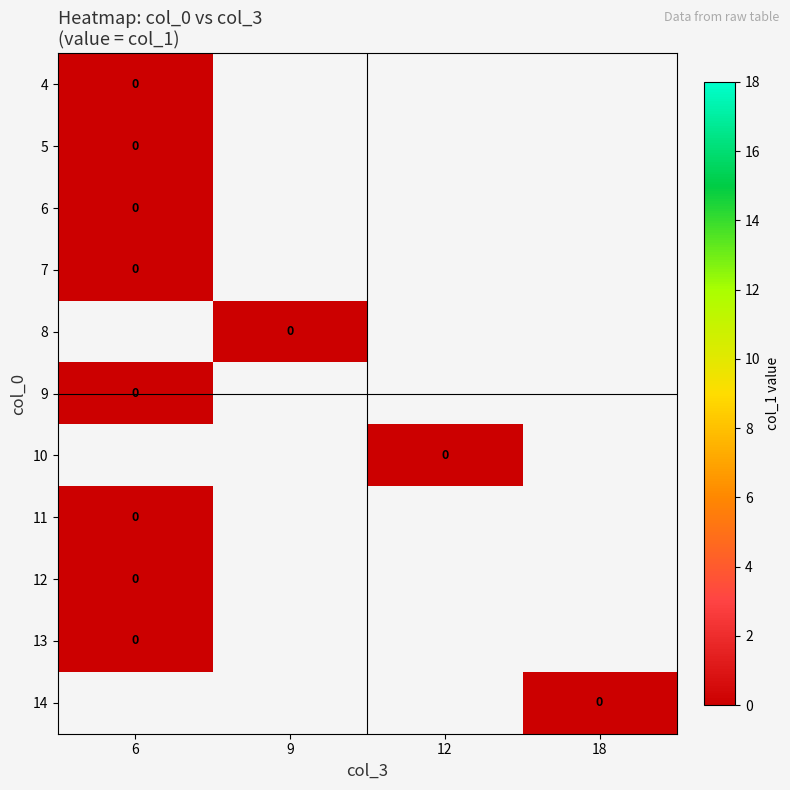

Reading left to right, list all the values displayed in this chart.

4: col_3=6	col_1=0	col_2=0
5: col_3=6	col_1=0	col_2=0
6: col_3=6	col_1=0	col_2=0
7: col_3=6	col_1=0	col_2=0
8: col_3=9	col_1=0	col_2=0
9: col_3=6	col_1=0	col_2=0
10: col_3=12	col_1=0	col_2=0
11: col_3=6	col_1=0	col_2=0
12: col_3=6	col_1=0	col_2=0
13: col_3=6	col_1=0	col_2=0
14: col_3=18	col_1=0	col_2=0